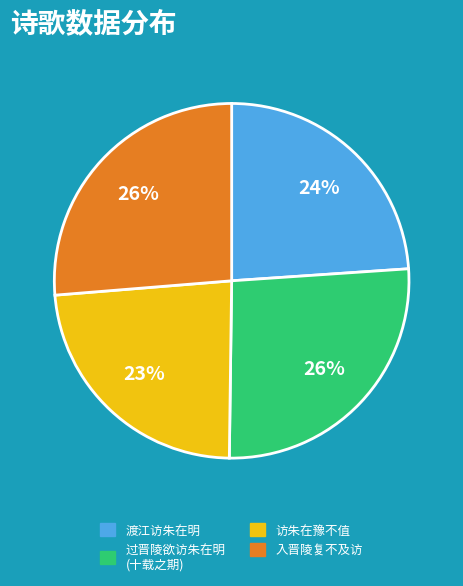

Is there any slice that represents more than half of the pie?

No